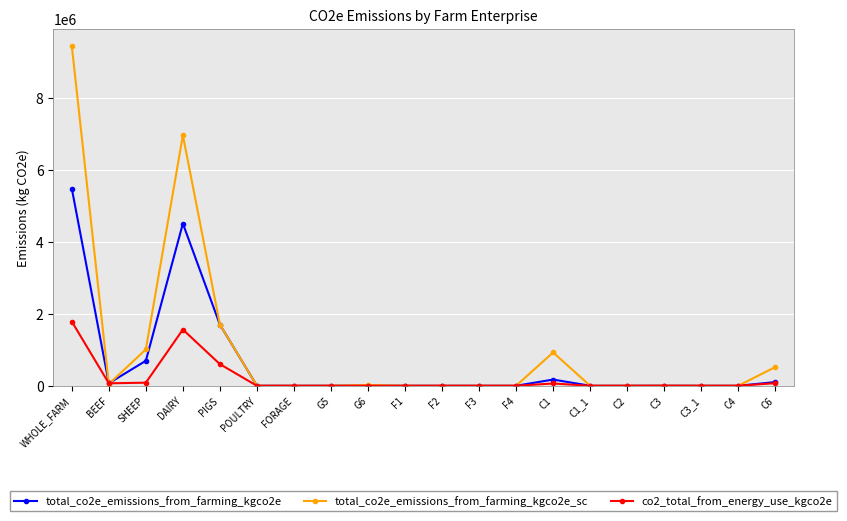

Which series changed the most between WHOLE_FARM and F1?

total_co2e_emissions_from_farming_kgco2e_sc